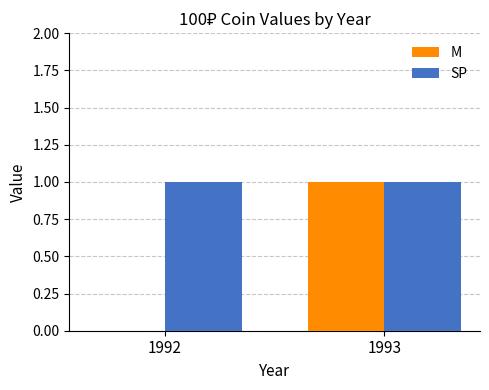

Is it true that SP equals 0 at 1992?

False